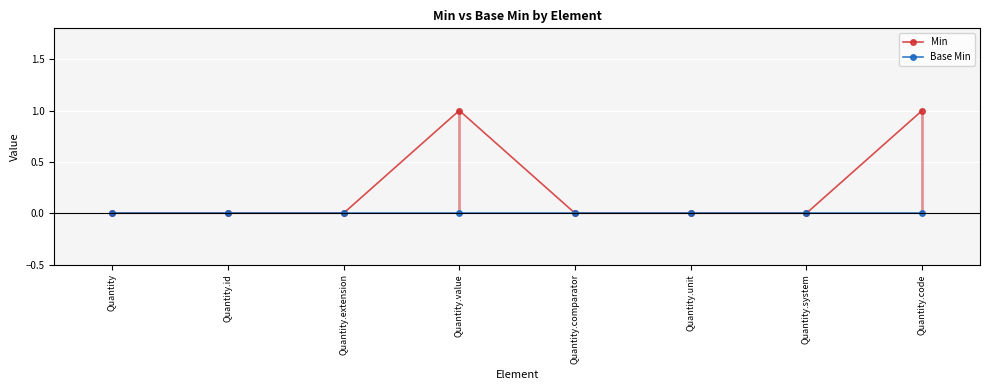

How many interior local peaks does the Min series have?

1